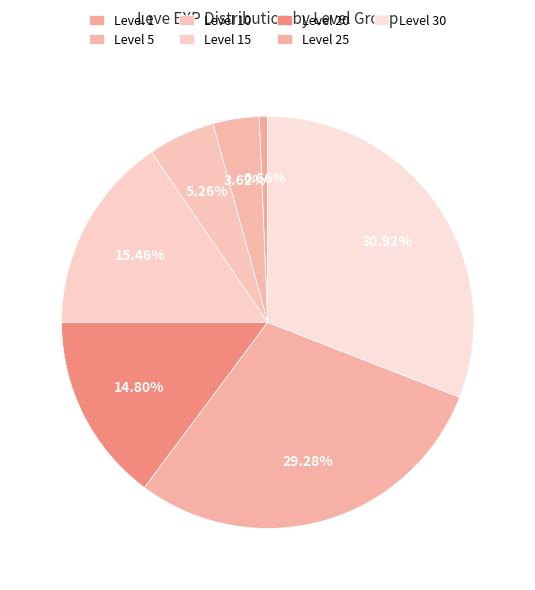

Is there a majority slice in this chart?

No